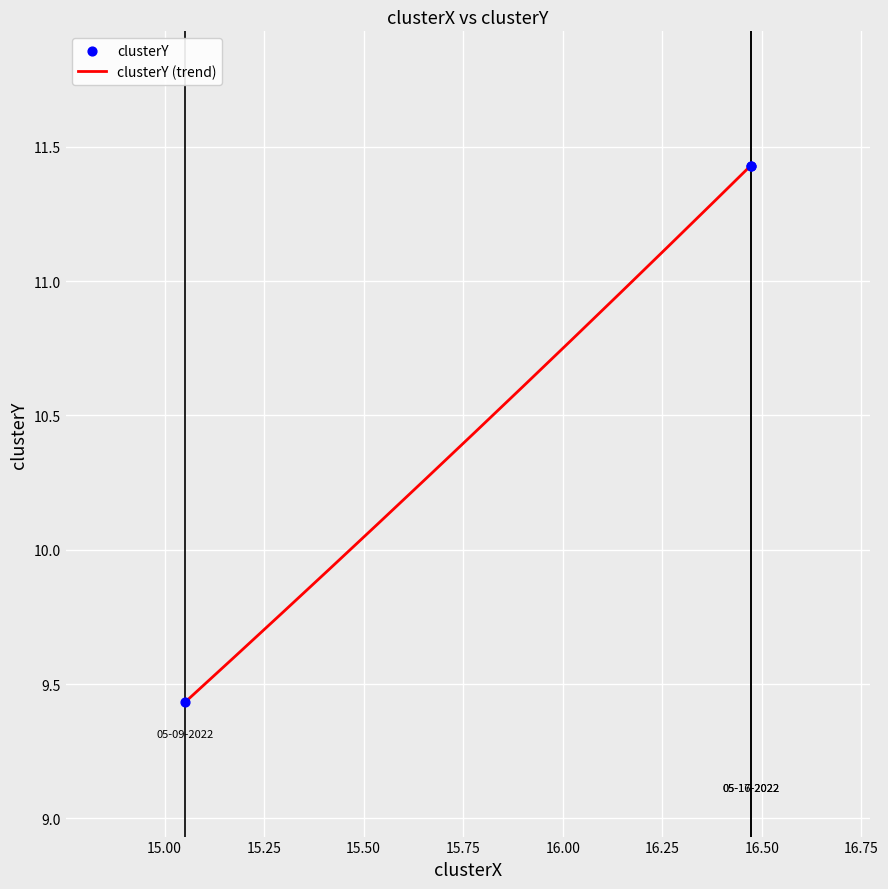

What is the difference between the maximum and minimum values?

2.0